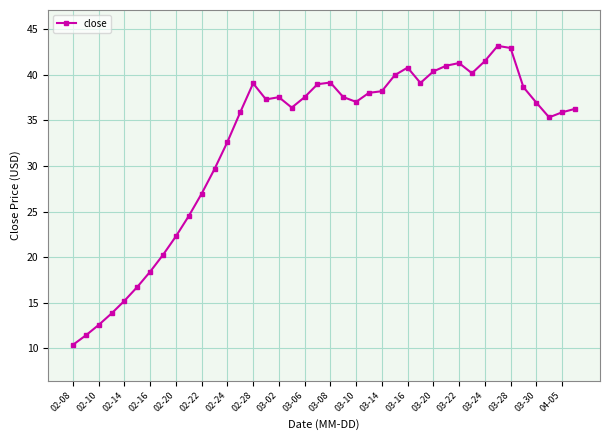

What is the difference between the second highest and minimum values?

32.5